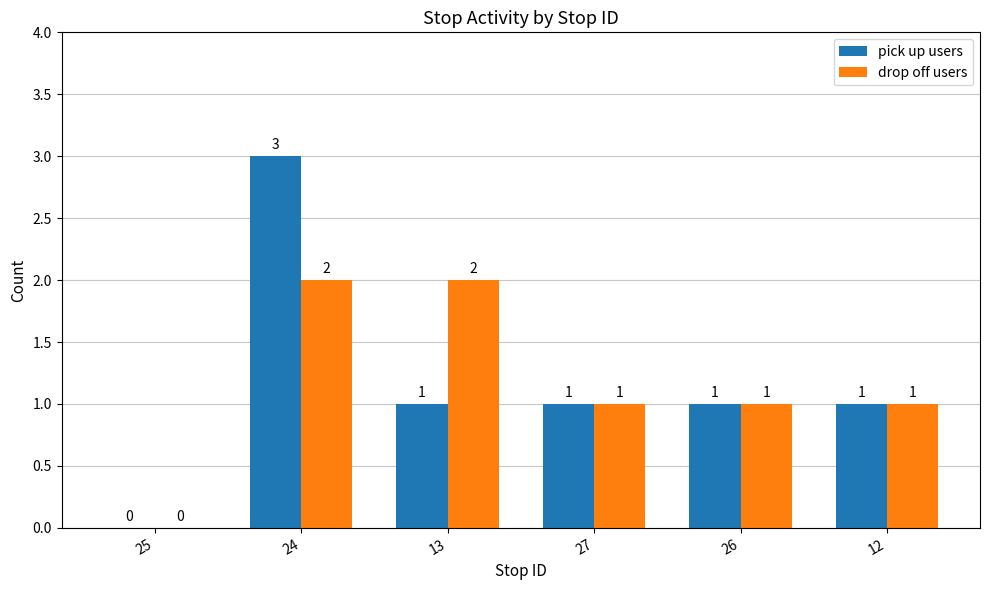

Between 24 and 26, which series saw the biggest shift?

pick up users